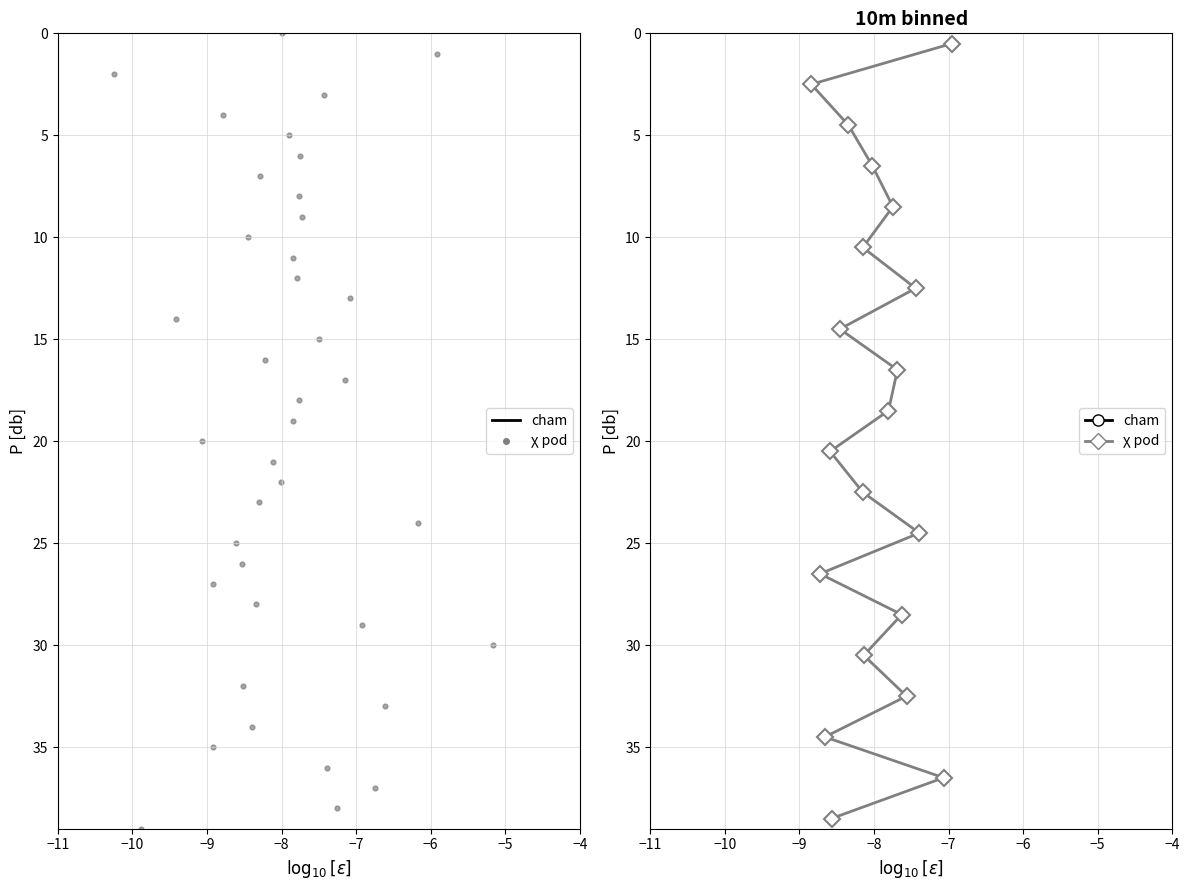

What are all the series names shown in the legend?

cham, χ pod